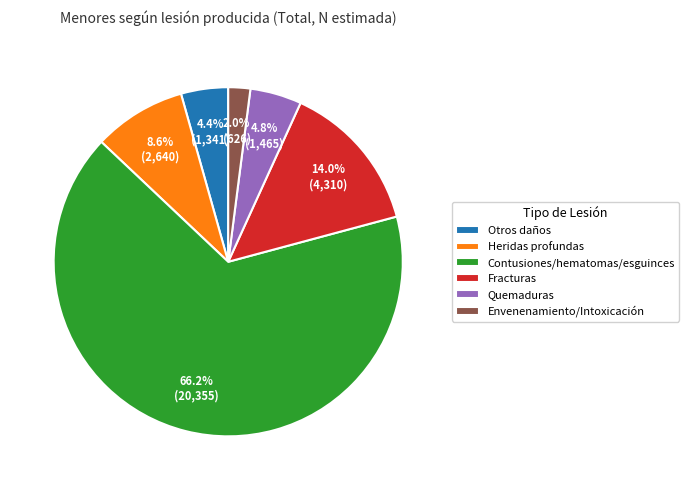

Which has a higher value, Fracturas or Otros daños?

Fracturas